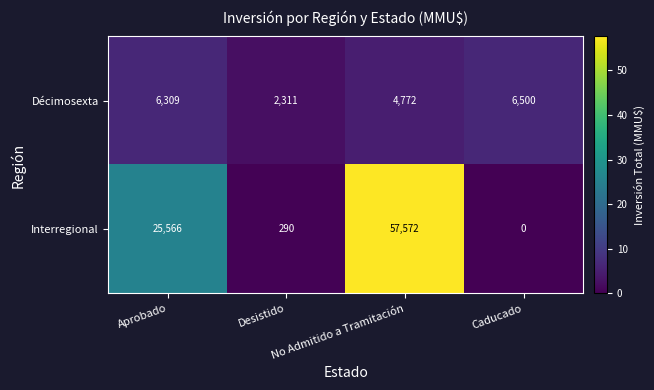

Which series has the largest total across all categories?

Interregional